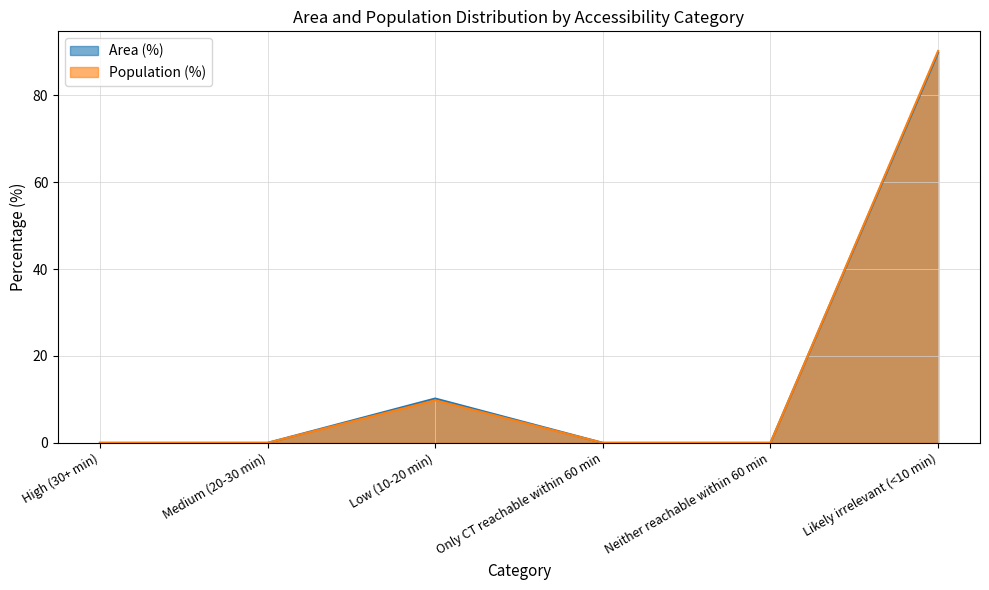

Which series changed the most between Only CT reachable within 60 min and Likely irrelevant (<10 min)?

Population (%)